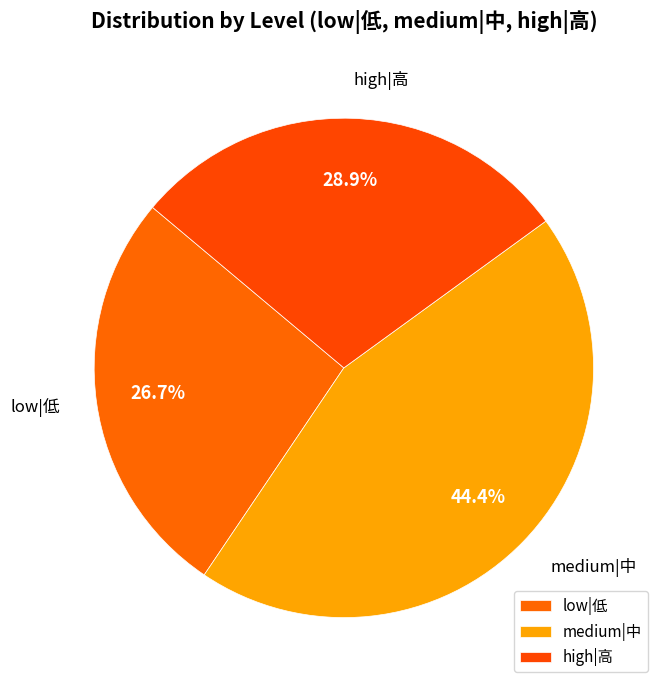

Approximately how many times larger is the value at high|高 compared to medium|中?

0.7